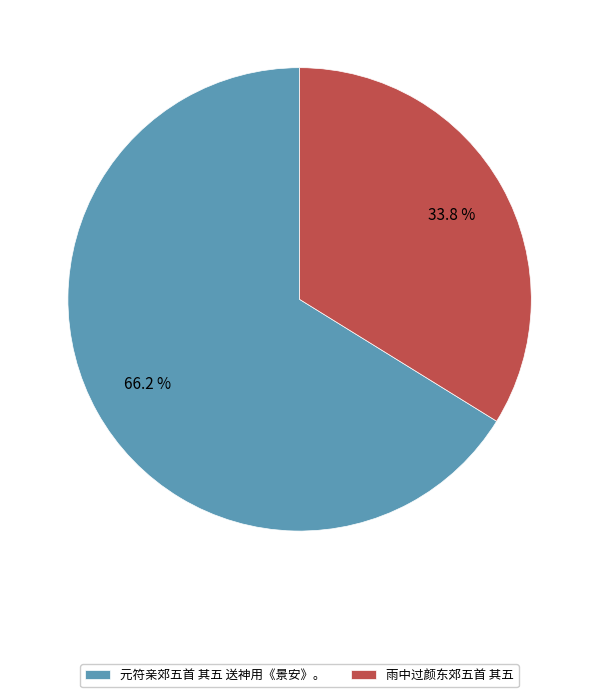

Do 雨中过颜东郊五首 其五 and 元符亲郊五首 其五 送神用《景安》。 together represent more than half of the pie?

Yes